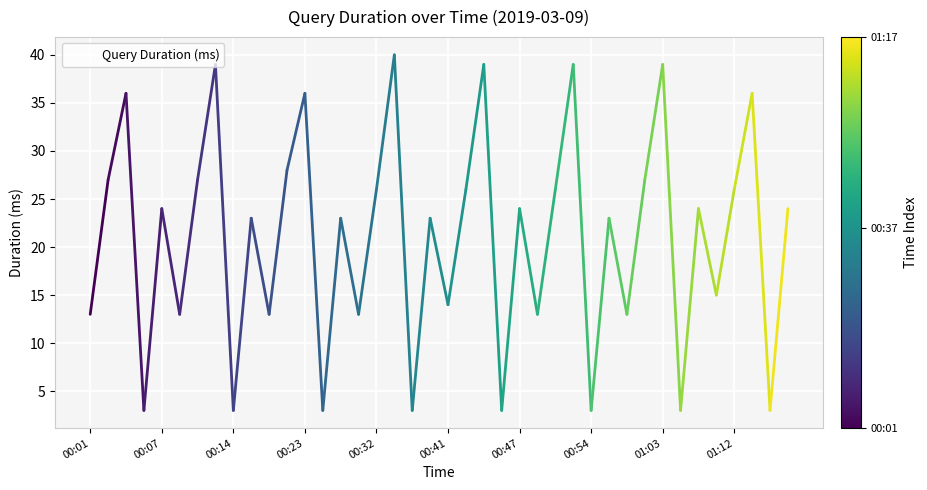

How many distinct data groups are displayed?

1